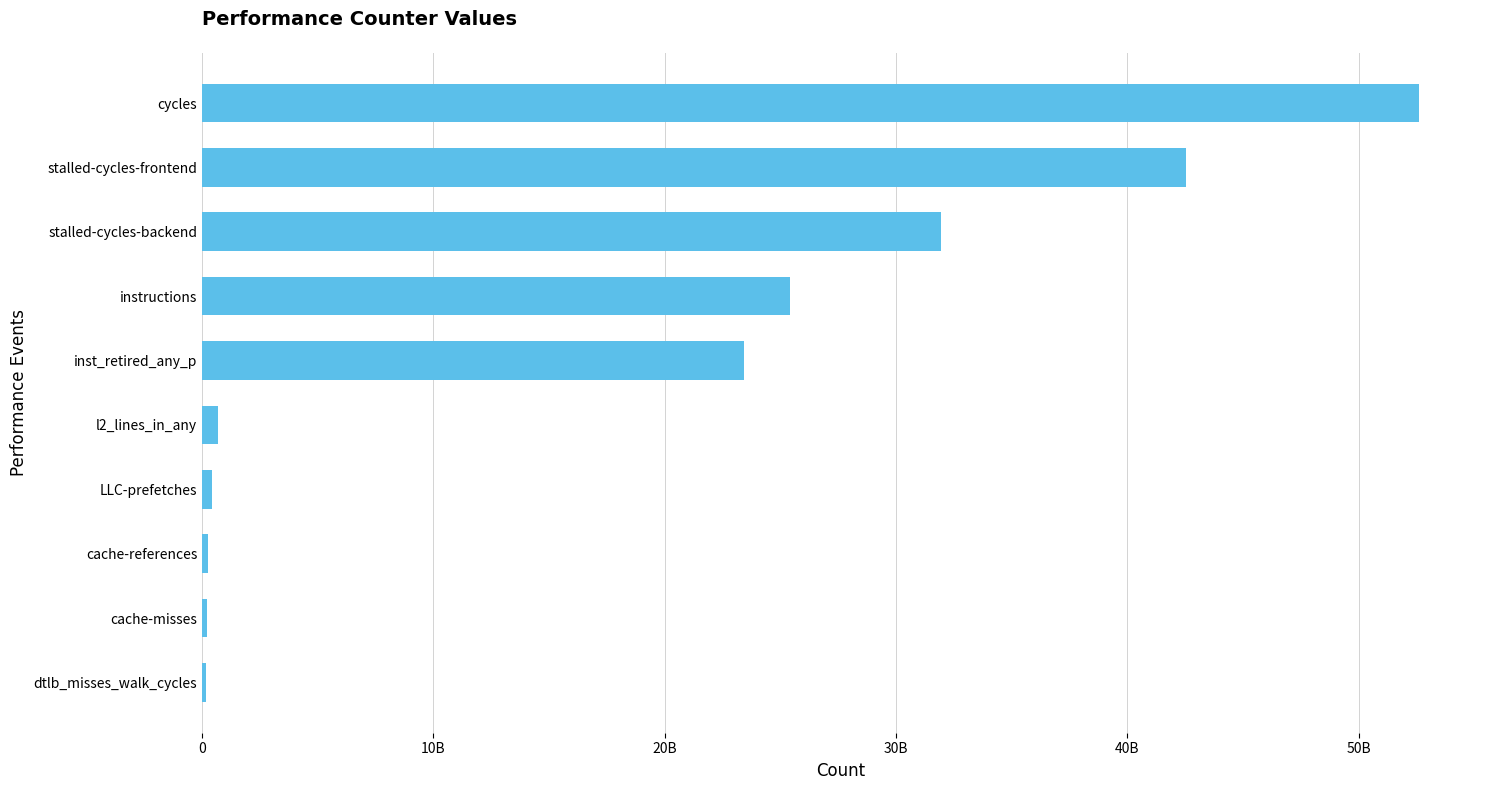

Are the bars horizontal?

Yes